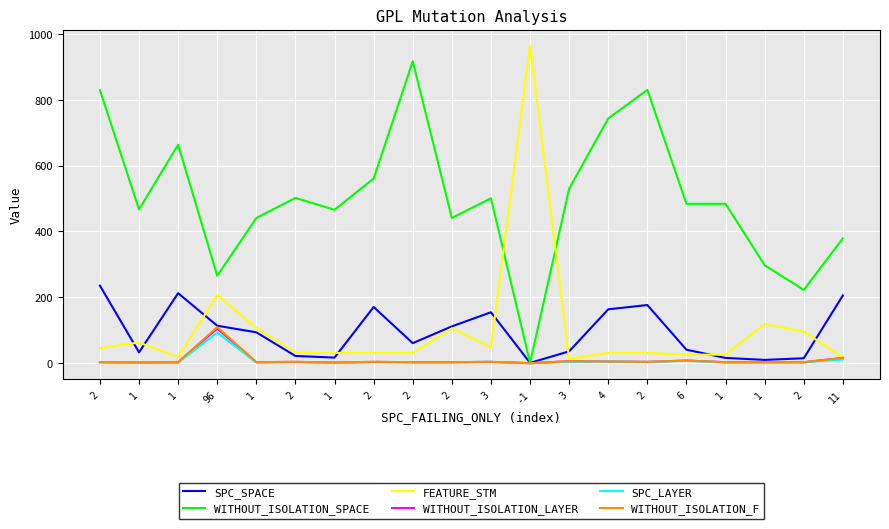

How many categories are shown in the chart?

20